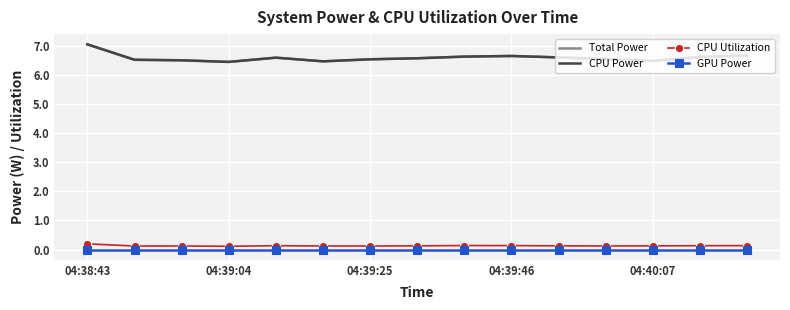

True or false: CPU Power and Total Power cross at least once.

False